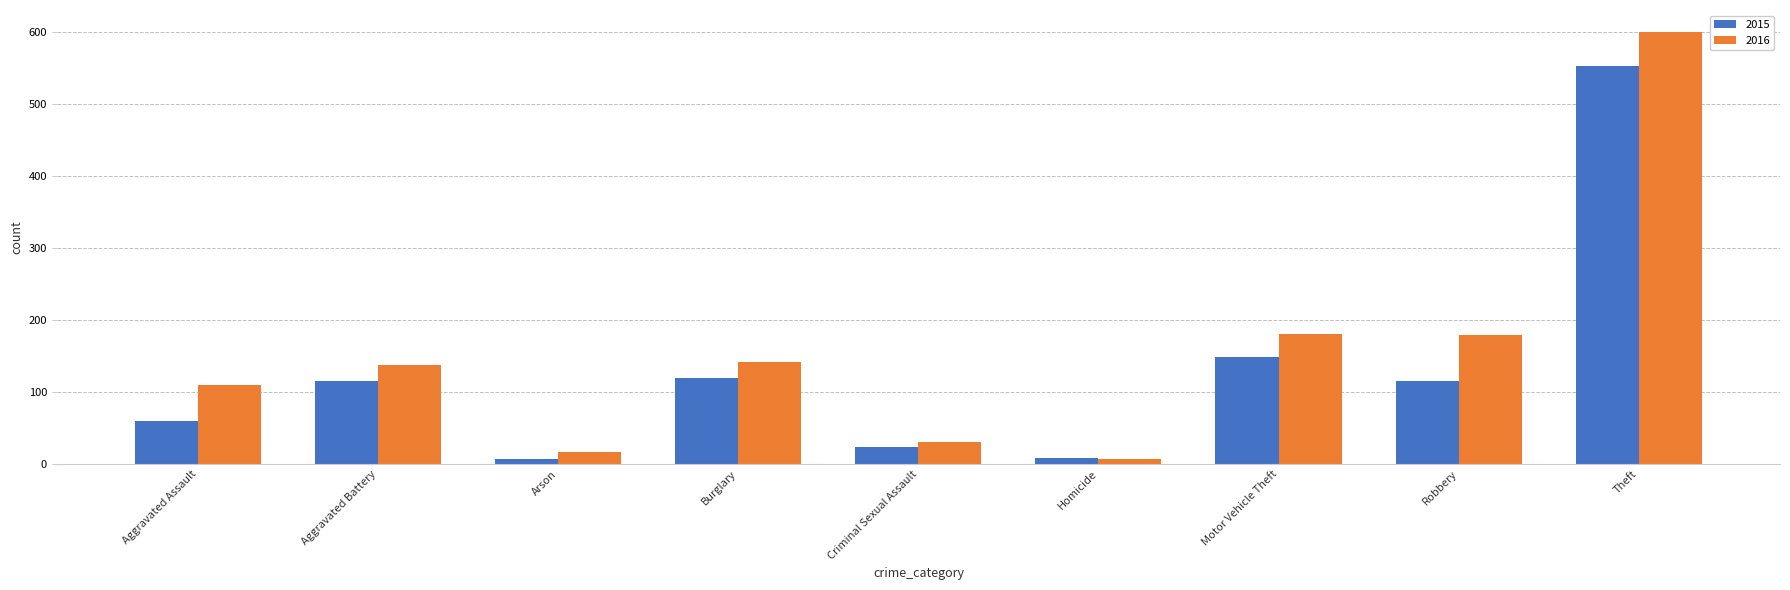

Which series has the widest spread of values?

2016